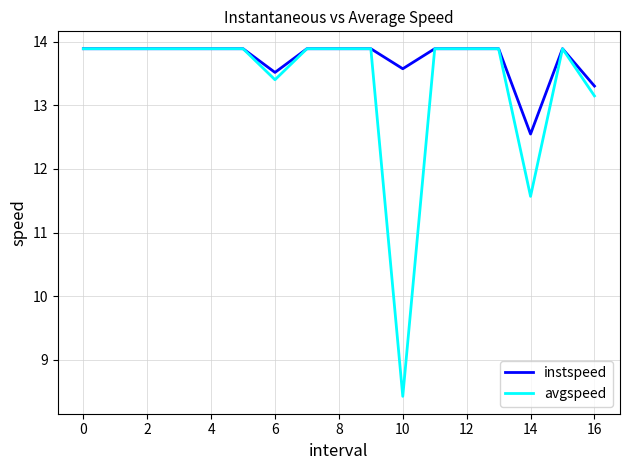

What is the maximum value shown in the chart?

13.9